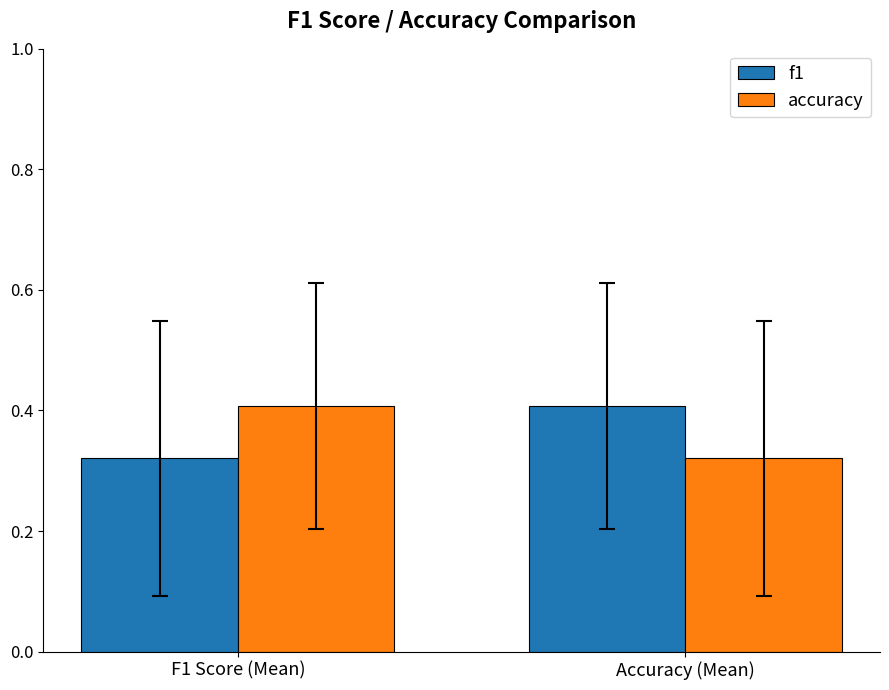

What is the highest value of the f1 series?

0.4